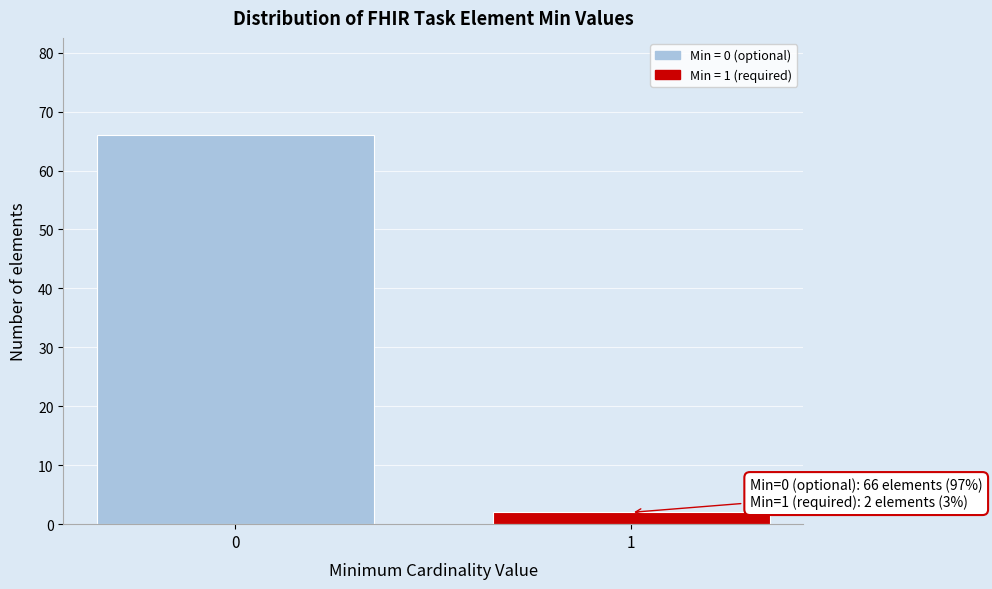

Reading right to left, transcribe all the data shown in this chart.

2	66